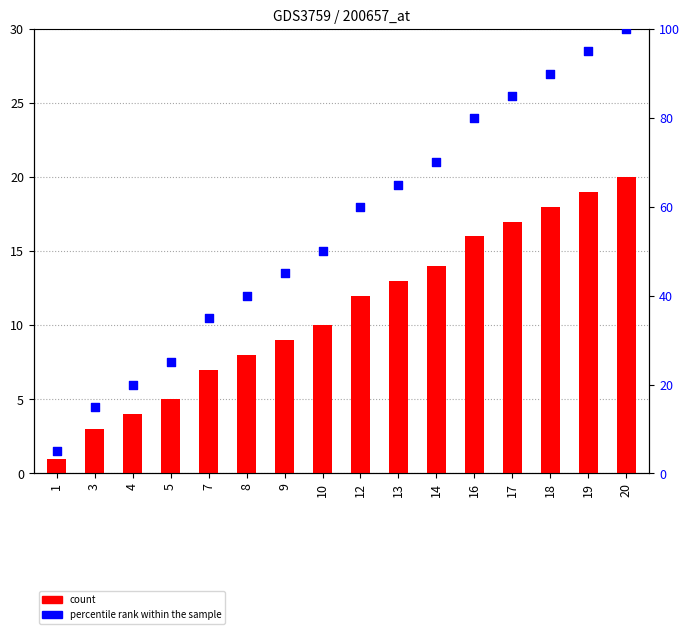

Which series reaches the minimum Y coordinate?

count